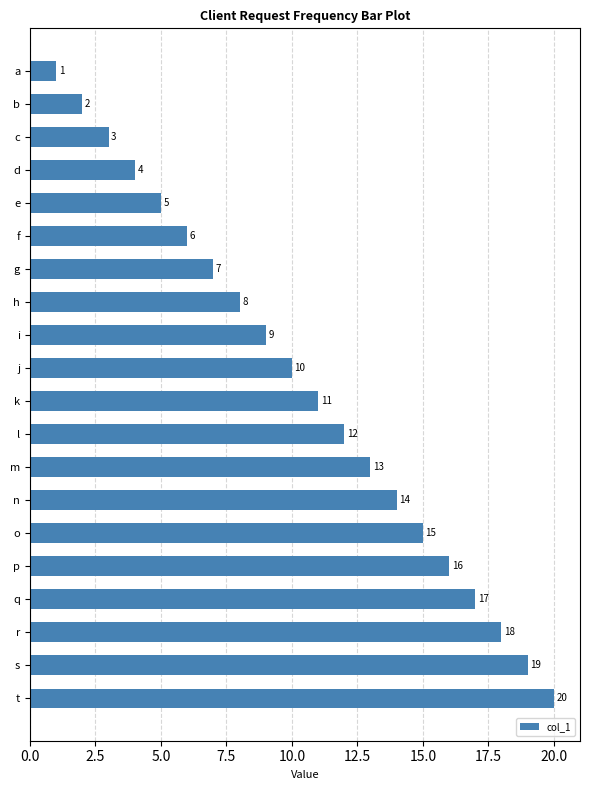

How many bars are there in total?

20